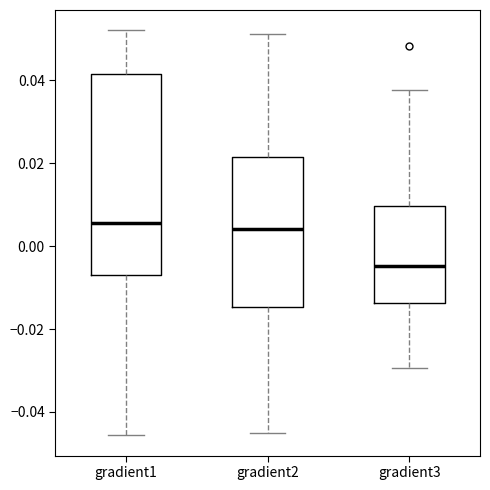

Where does the lower whisker of the box for gradient1 end on the y-axis? The values are not printed on the chart, so give them approximately, as read against the axis.

-0.046